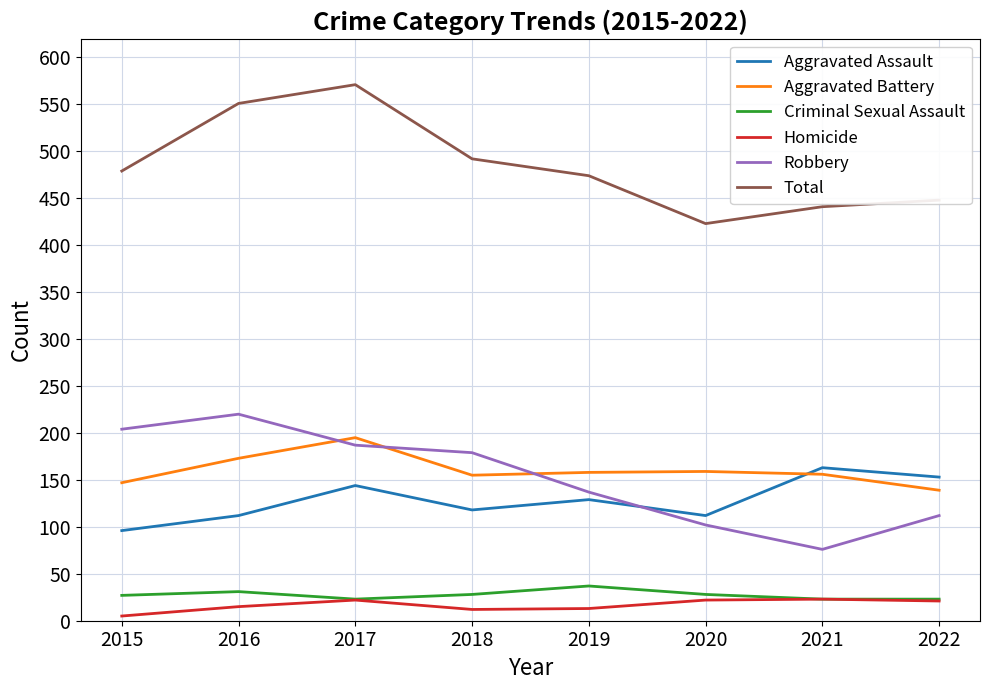

How many values in the Aggravated Assault series are below 129?

4